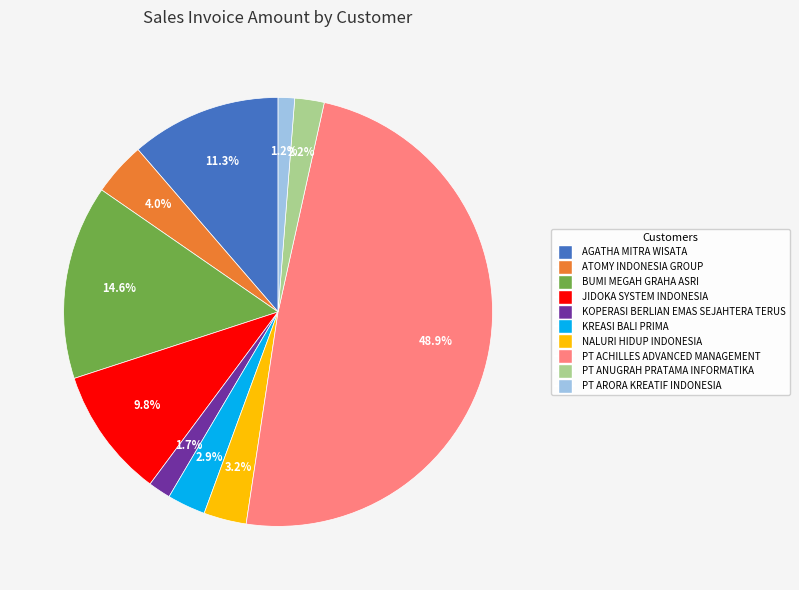

Is it true that AGATHA MITRA WISATA is 11% of the pie?

True